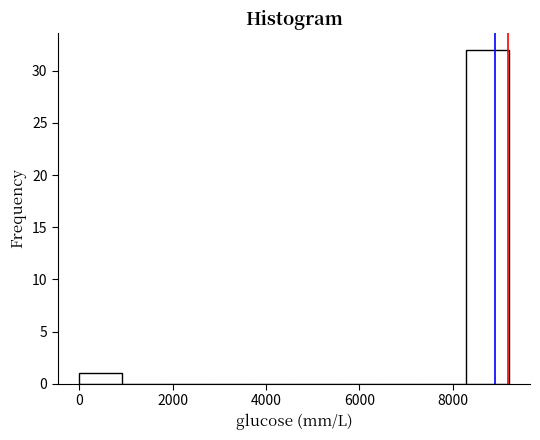

Reading left to right, list every bar in this chart as the range it spans on the x-axis followed by its height. Neither the bar edges nor the heights are printed on the chart, so give them approximately, as read against the axes.

0 to 1000: 1
1000 to 1800: 0
1800 to 2800: 0
2800 to 3600: 0
3600 to 4600: 0
4600 to 5600: 0
5600 to 6400: 0
6400 to 7400: 0
7400 to 8200: 0
8200 to 9200: 32